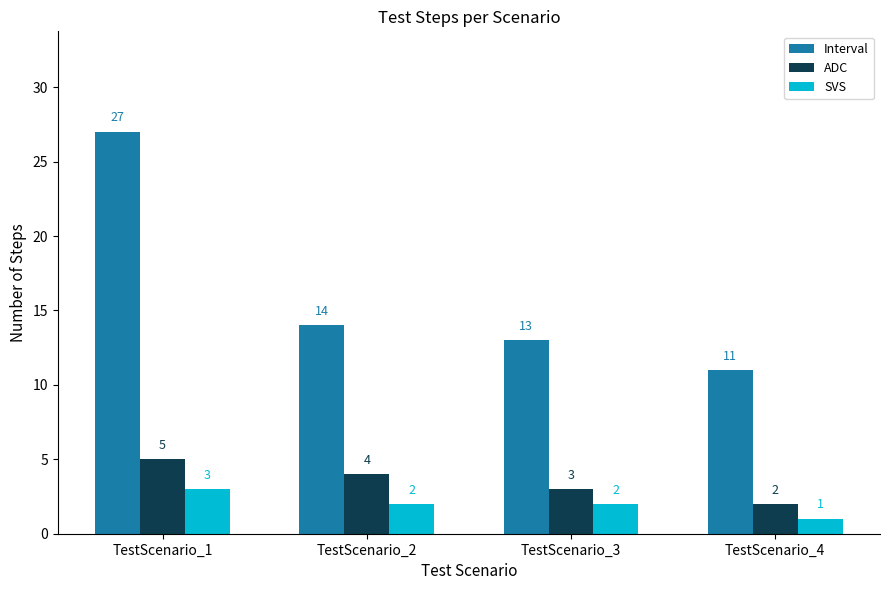

What is the total value across all series at TestScenario_3?

18